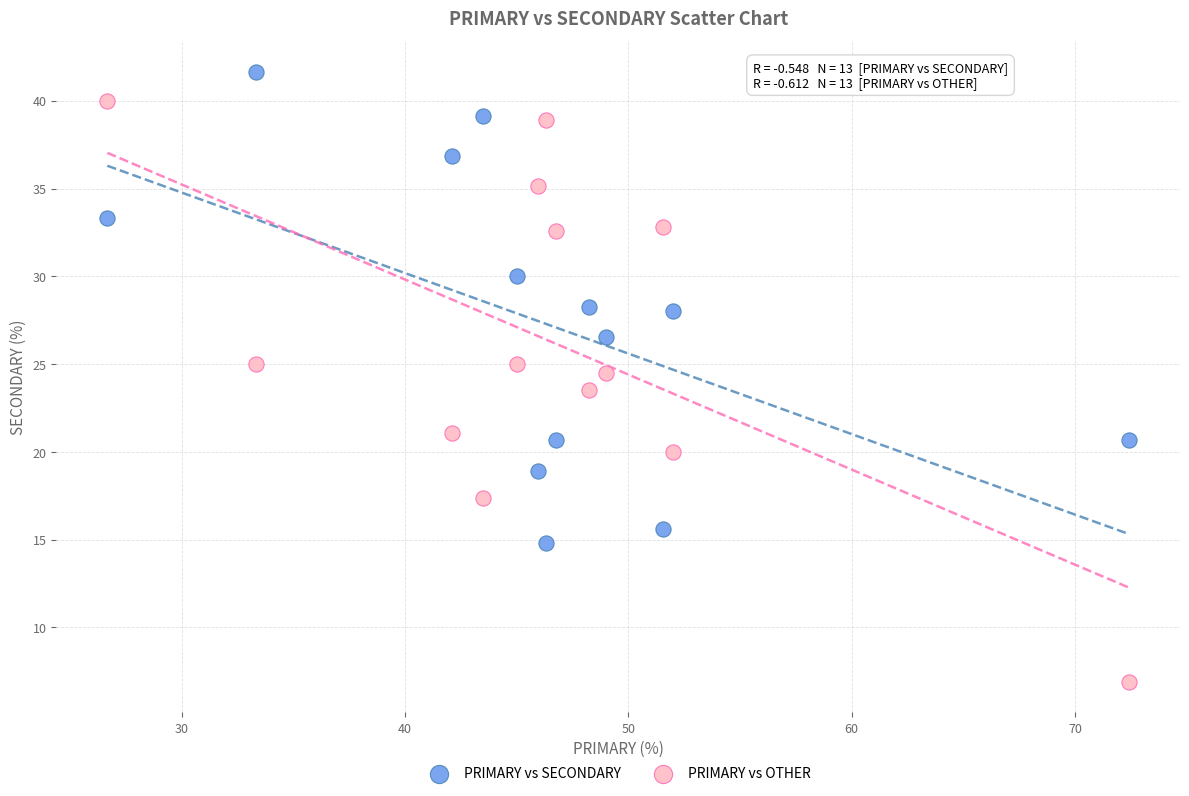

Which series contains the lowest Y value?

PRIMARY vs OTHER